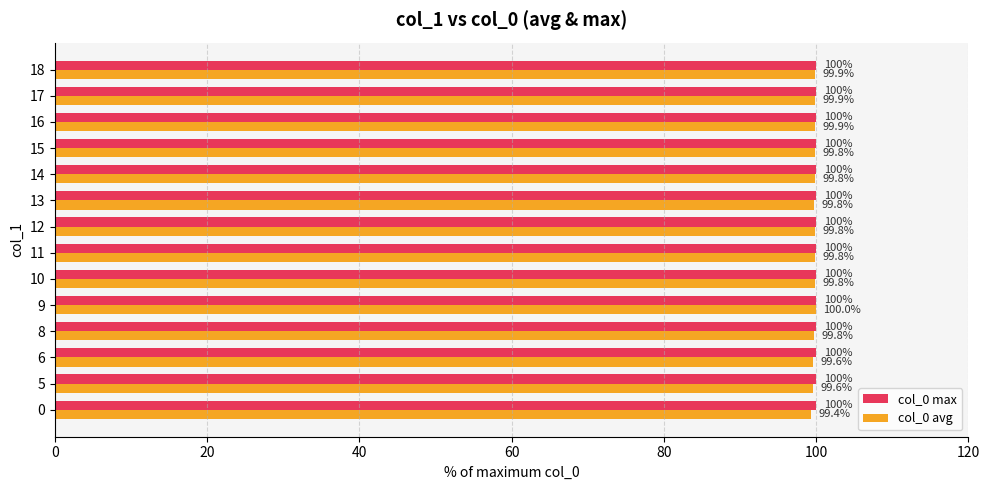

At how many categories does at least one series exceed 99?

14